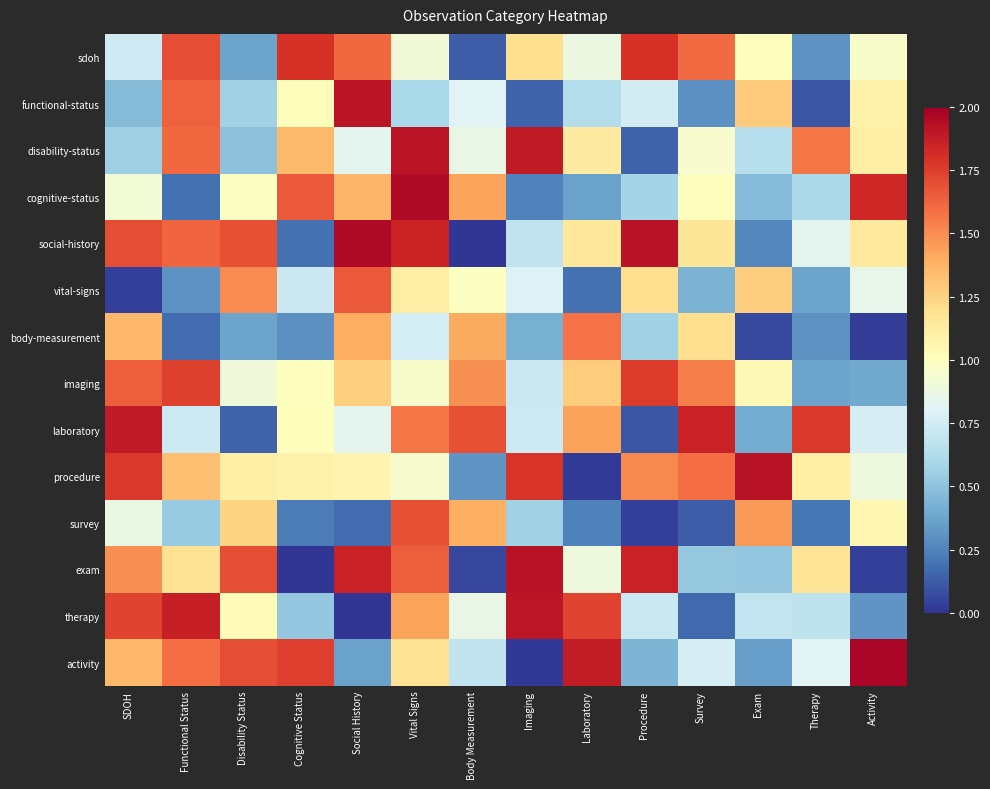

At which category does the chart reach its minimum across all series?

Vital Signs